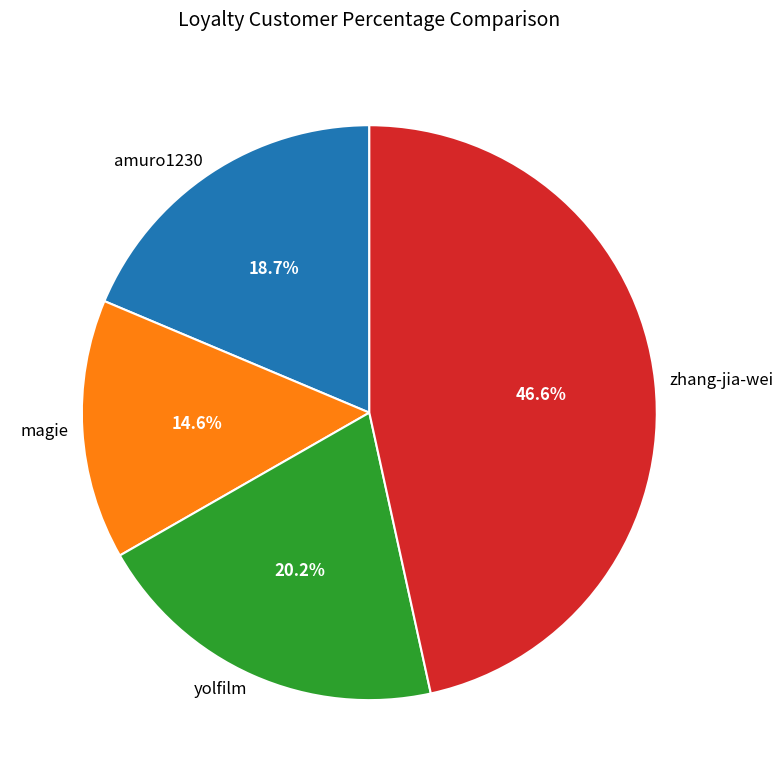

To the nearest percent, what portion does amuro1230 represent?

19%